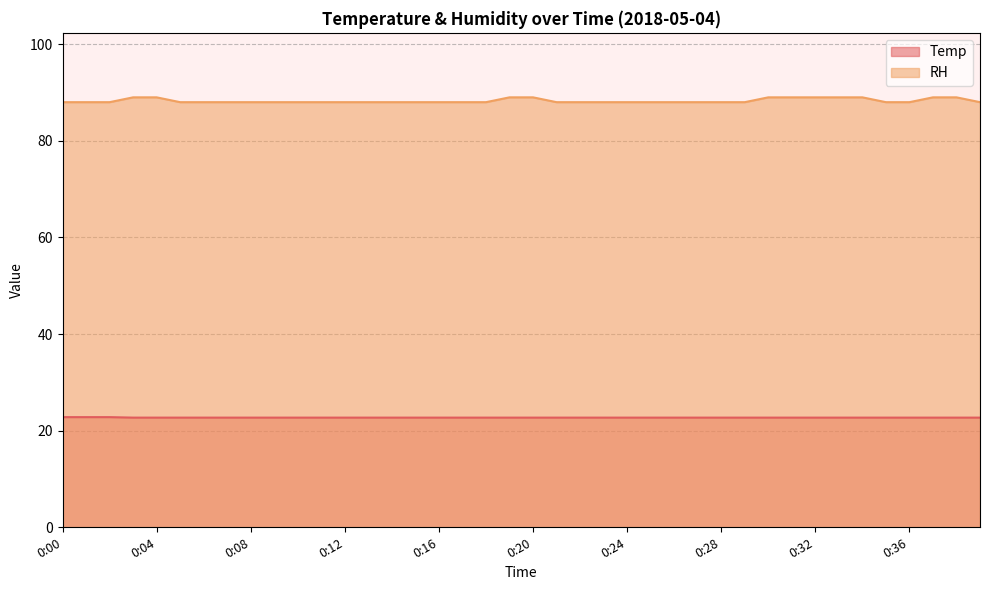

The value of RH at 0:09 is 88.0. True or false?

True